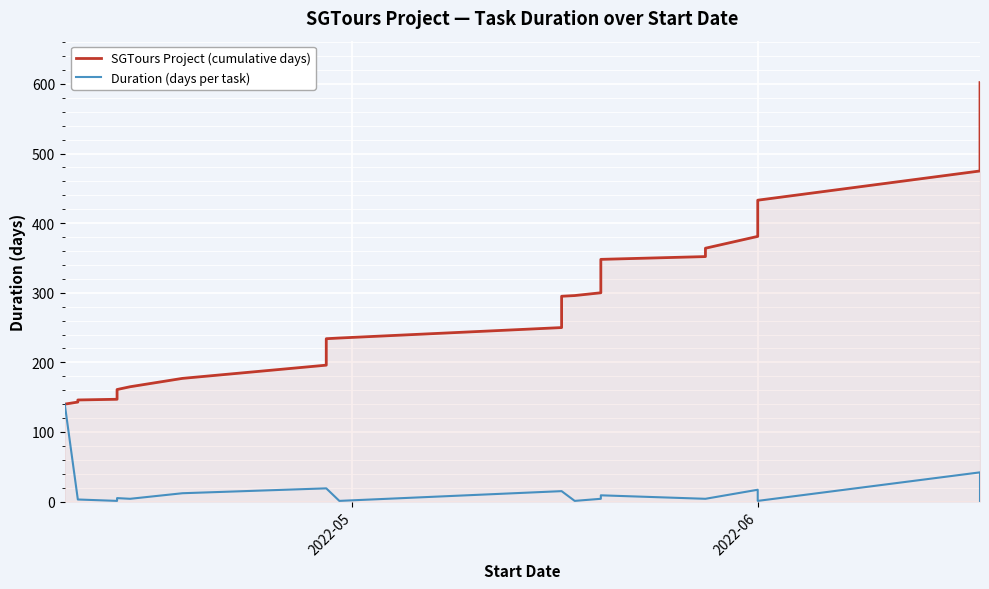

How many values in the SGTours Project (cumulative days) series are below 308?

20